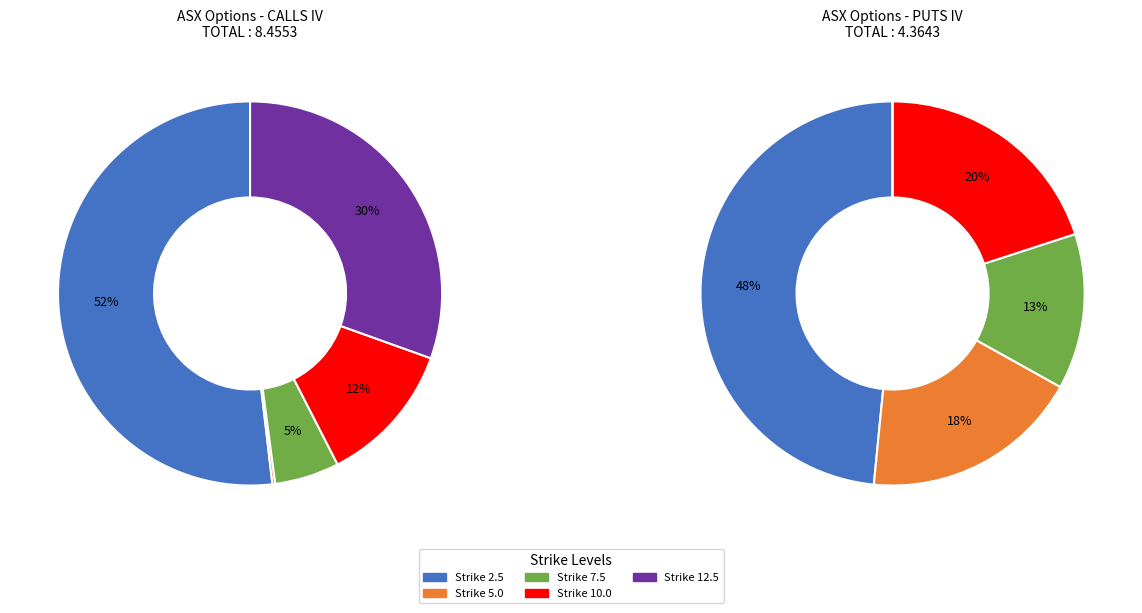

What is the spread (max minus min) of values at Strike 10.0?

0.1